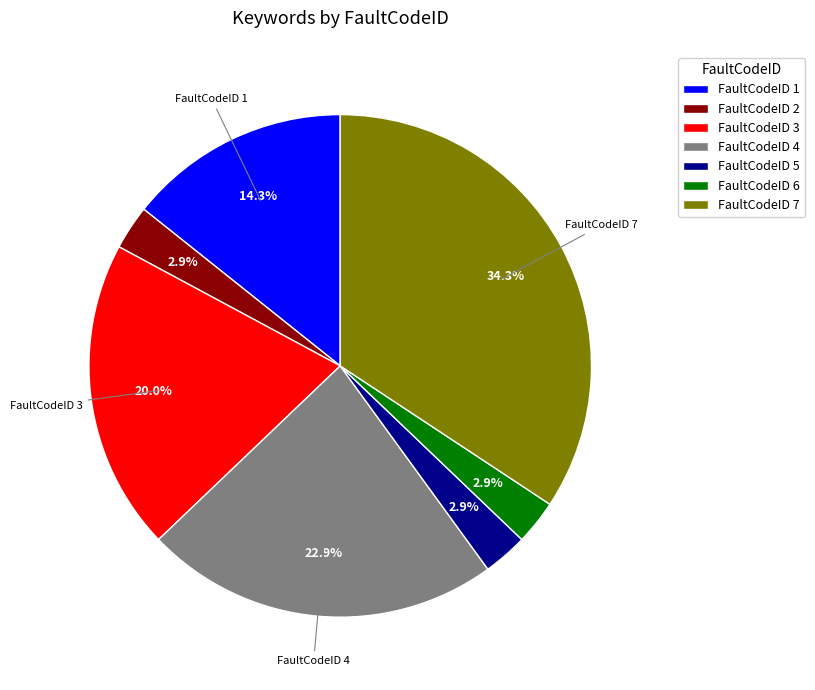

How many segments does this pie chart have?

7